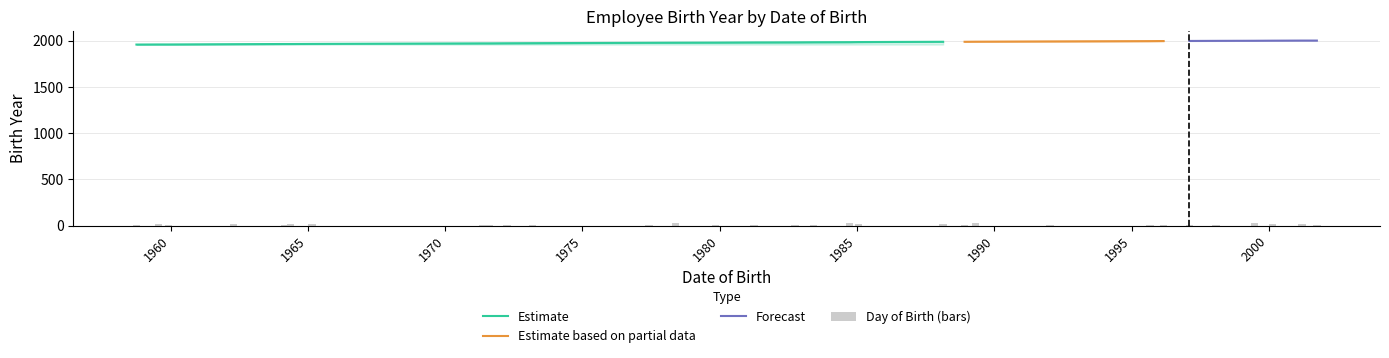

What is the total value across all series at 1988-02-20?

3999.0